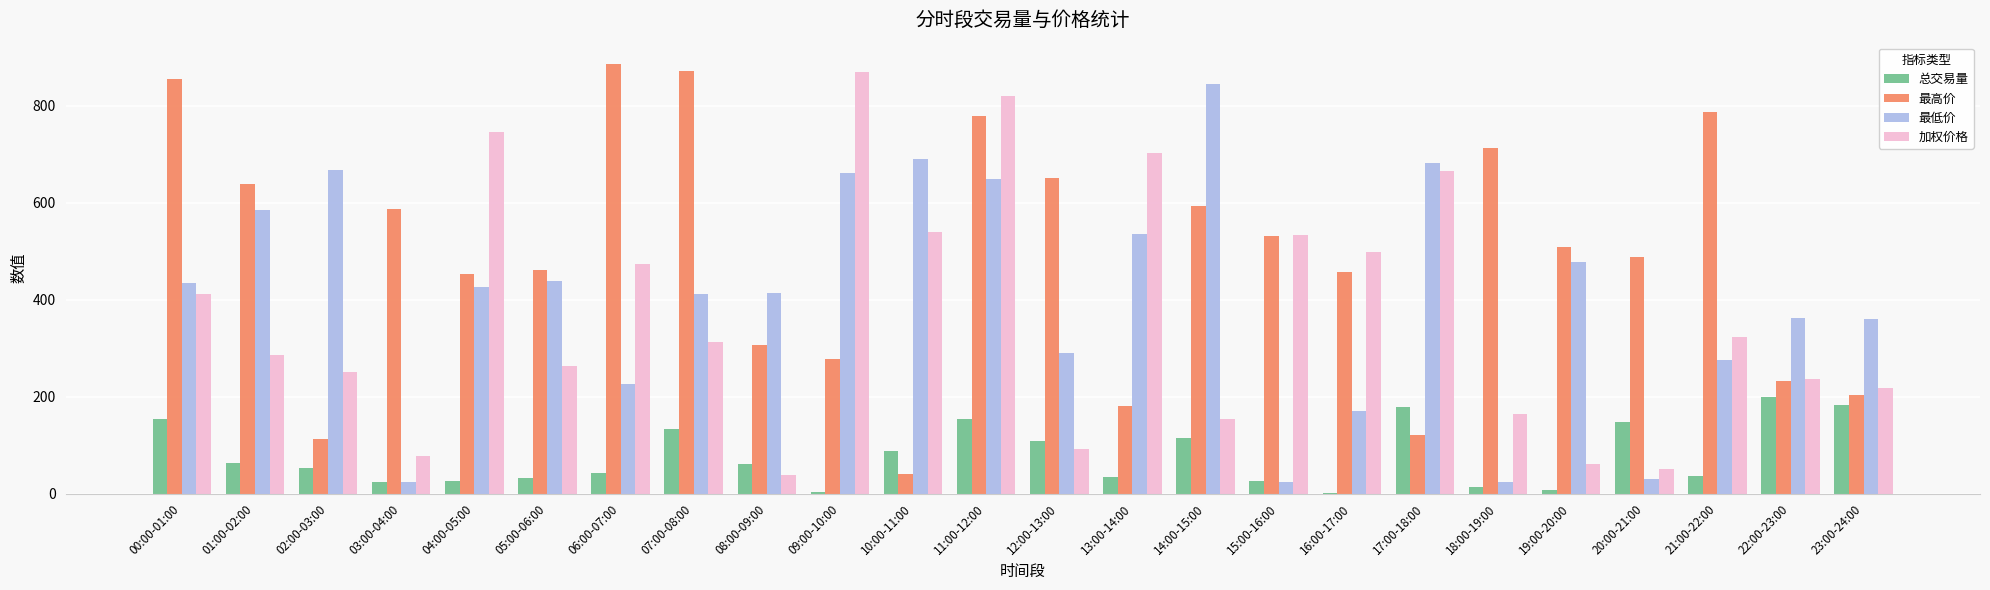

What is the sum of all 加权价格 values?

8787.5